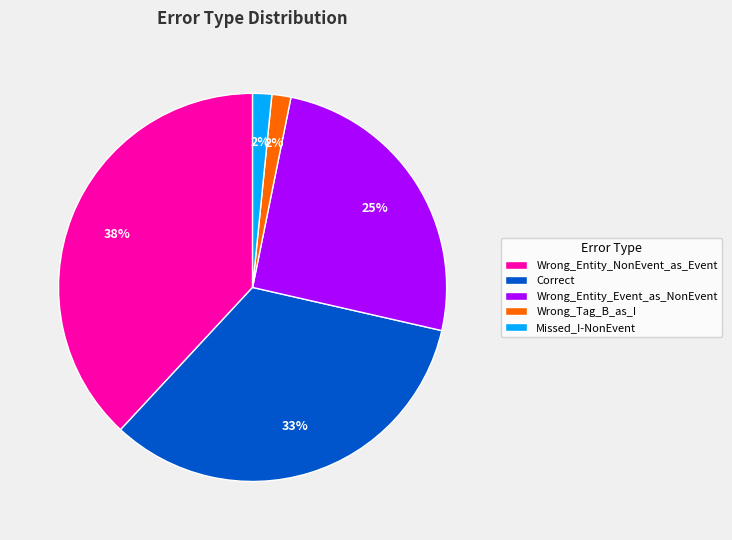

Does any single category account for the majority?

No